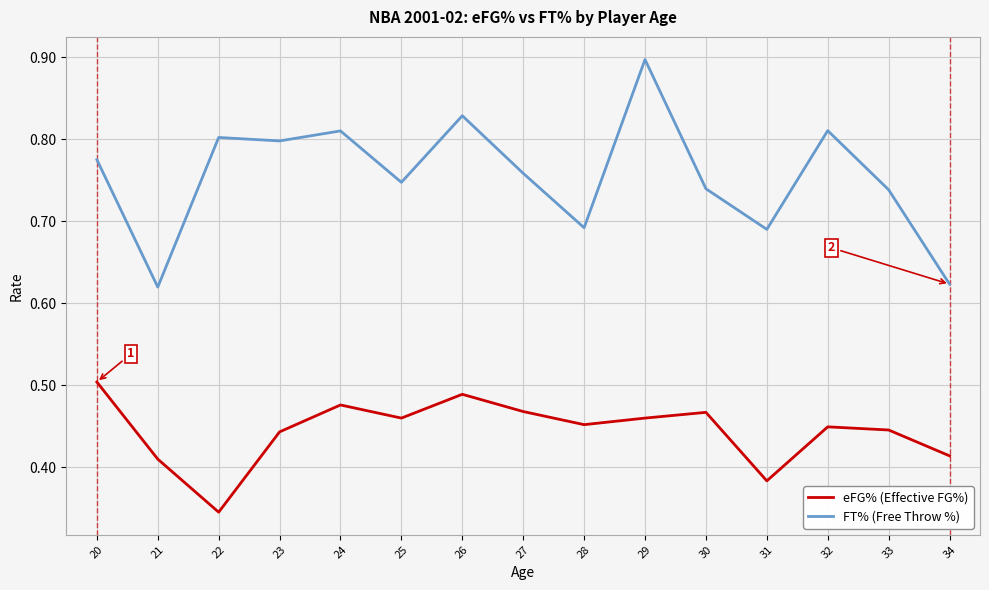

Which label corresponds to the smallest value in the chart?

22